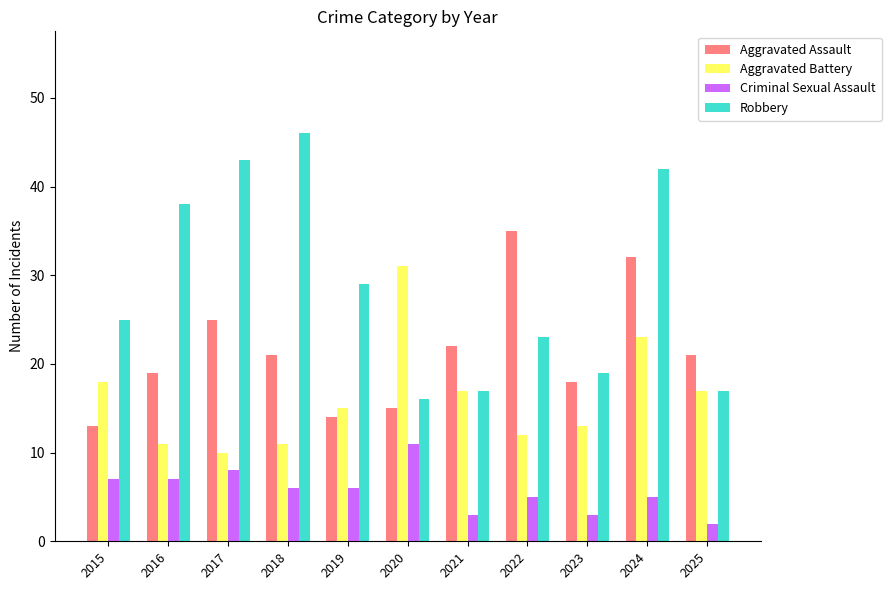

Are the bars grouped side by side (vs. stacked)?

Yes